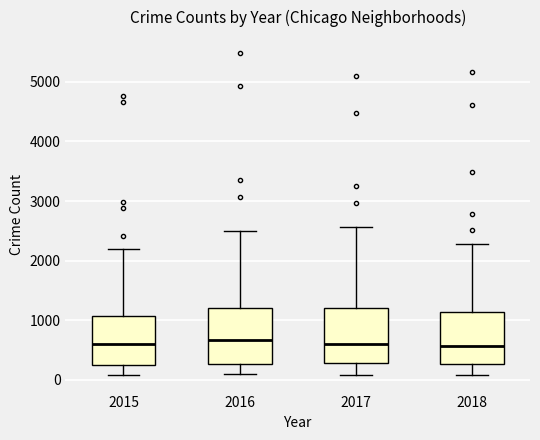

Reading left to right, read every box against the y-axis: the position of its median line, the range the box covers, and the ends of its whiskers. The values are not printed on the chart, so give them approximately, as read against the axis.

2015: median 600, box 300 to 1100, whiskers 100 to 2200
2016: median 700, box 300 to 1200, whiskers 100 to 2500
2017: median 600, box 300 to 1200, whiskers 100 to 2600
2018: median 600, box 300 to 1100, whiskers 100 to 2300